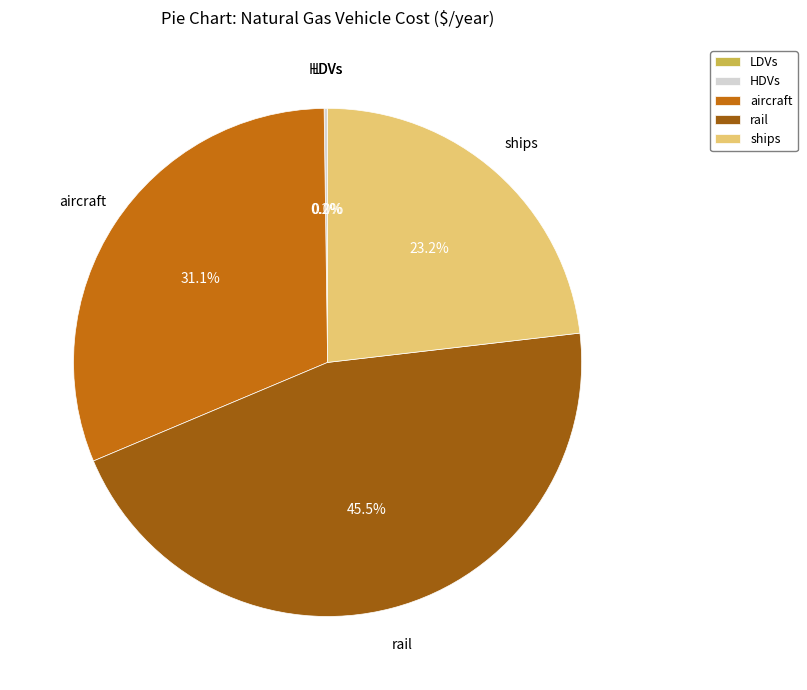

Is there a majority slice in this chart?

No